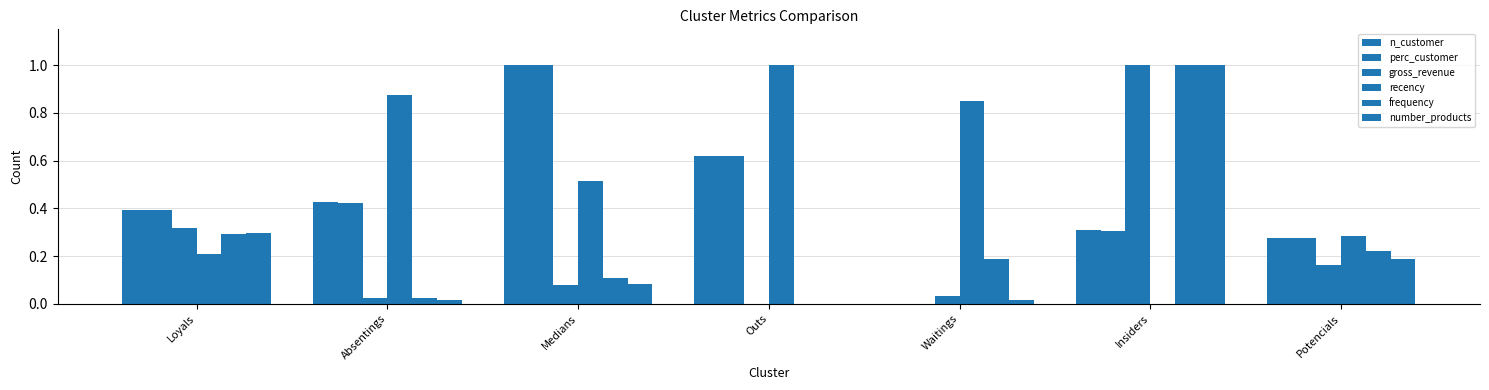

Is it true that gross_revenue equals 1.0 at Insiders?

True